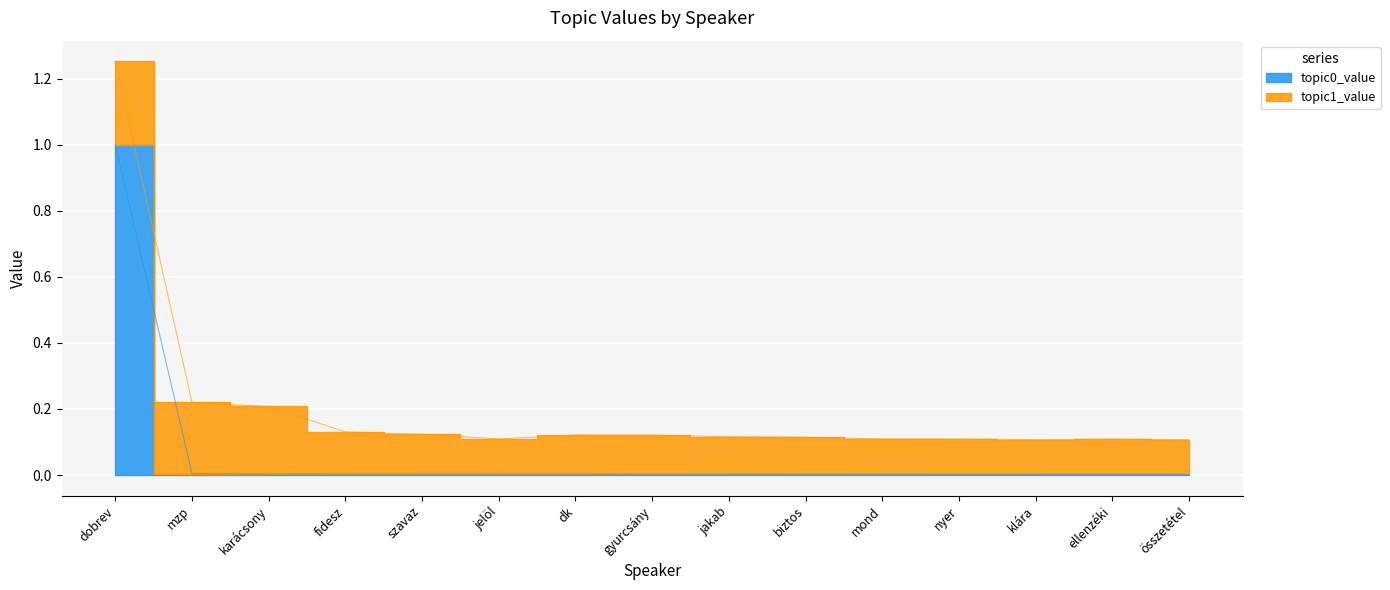

What is the maximum value shown in the chart?

1.0